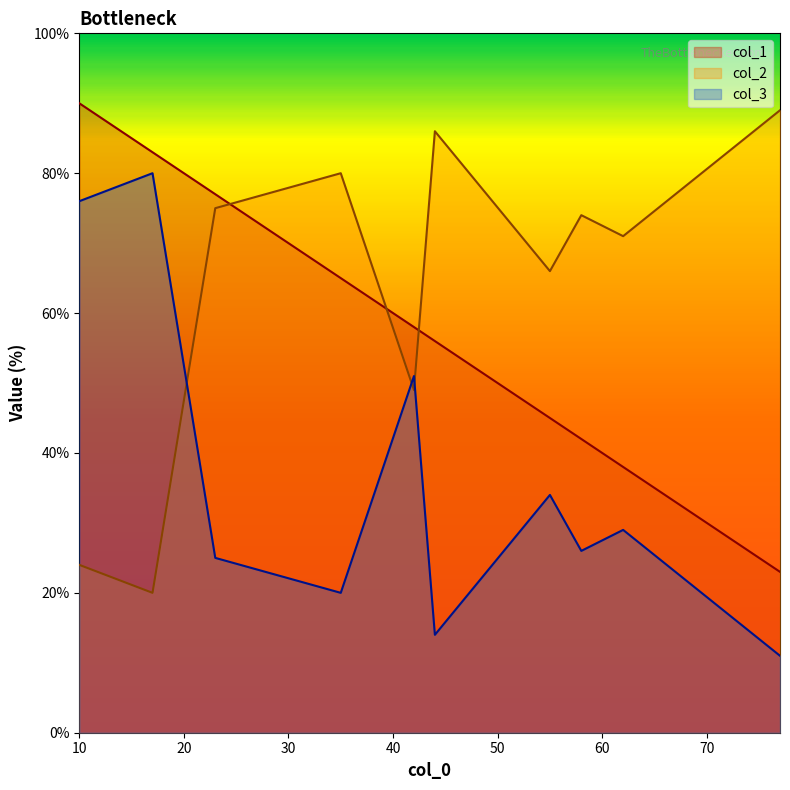

True or false: col_3 has a value of 76 at 10.

True